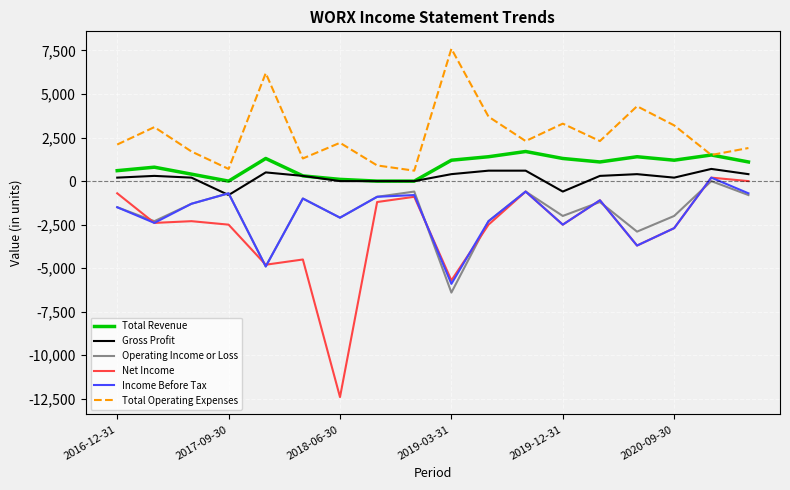

How many times do Operating Income or Loss and Gross Profit cross each other?

2